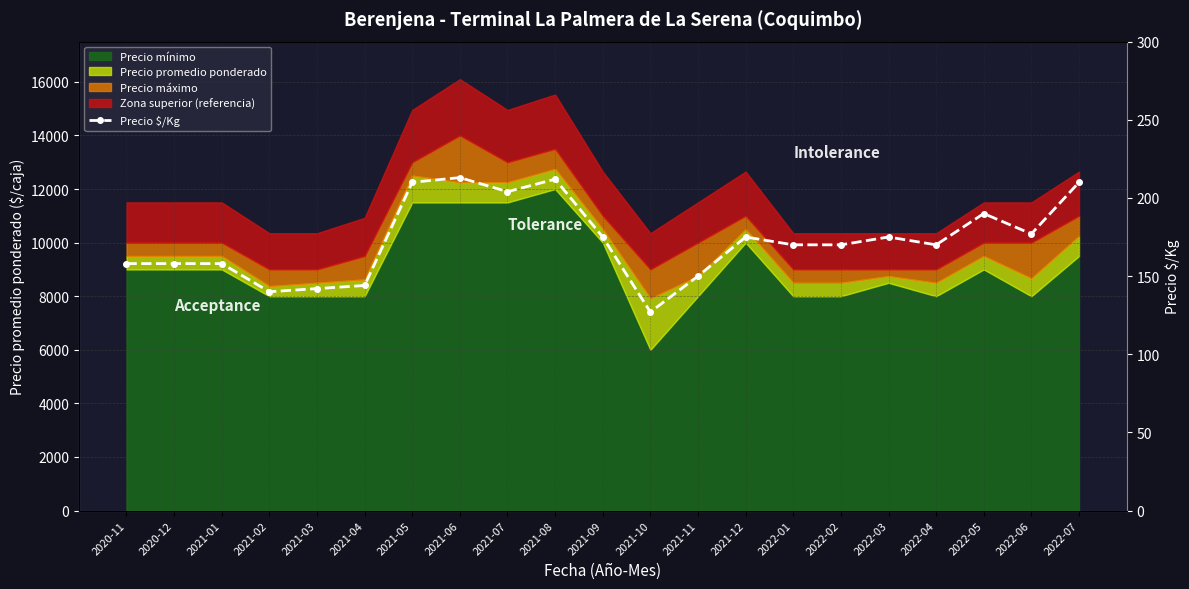

What is the approximate value at 2020-11?

158